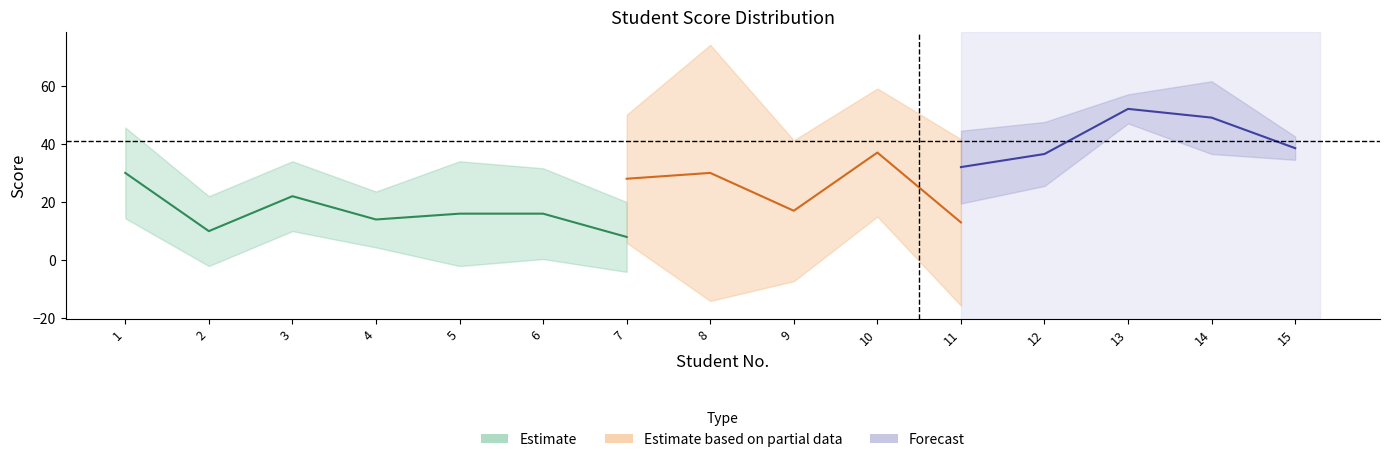

At which category does MID 1 reach its first local peak?

3